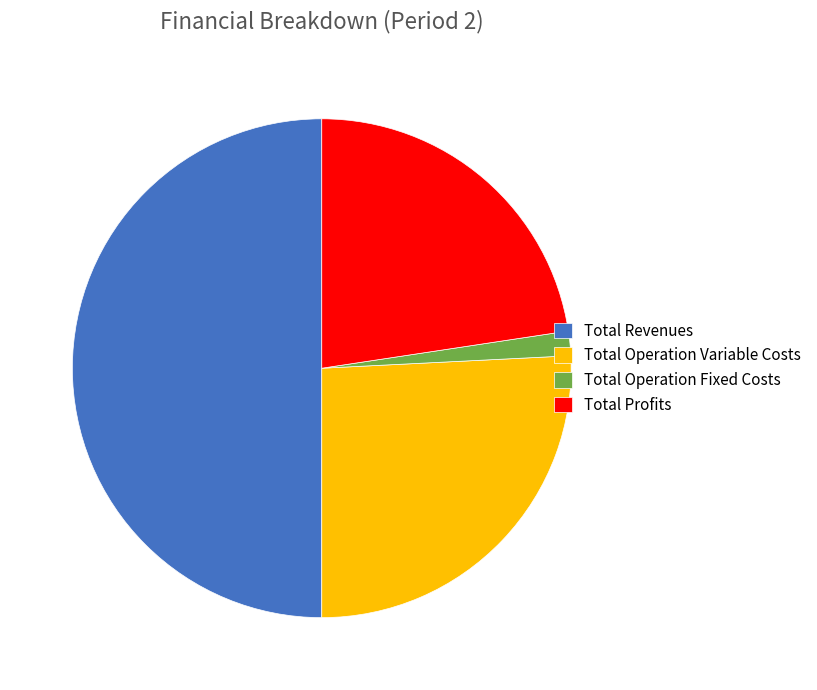

Which category has the biggest portion of the pie?

Total Revenues